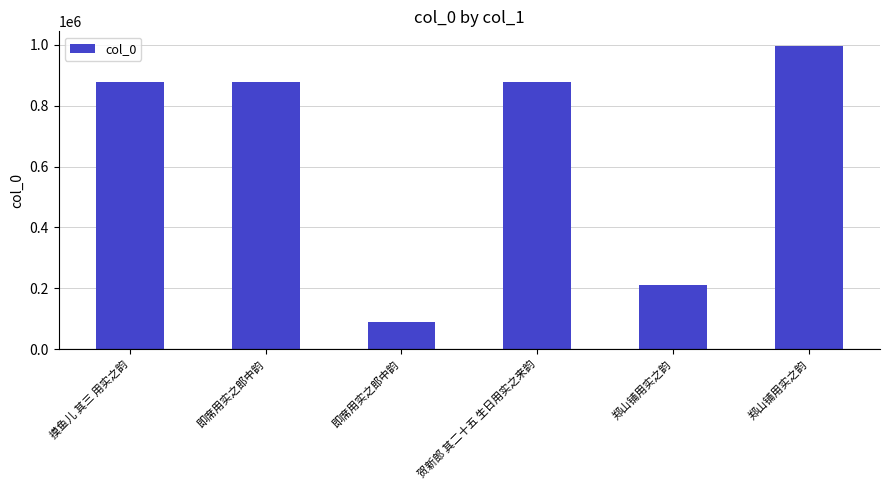

Which label corresponds to the smallest value in the chart?

即席用实之郎中韵